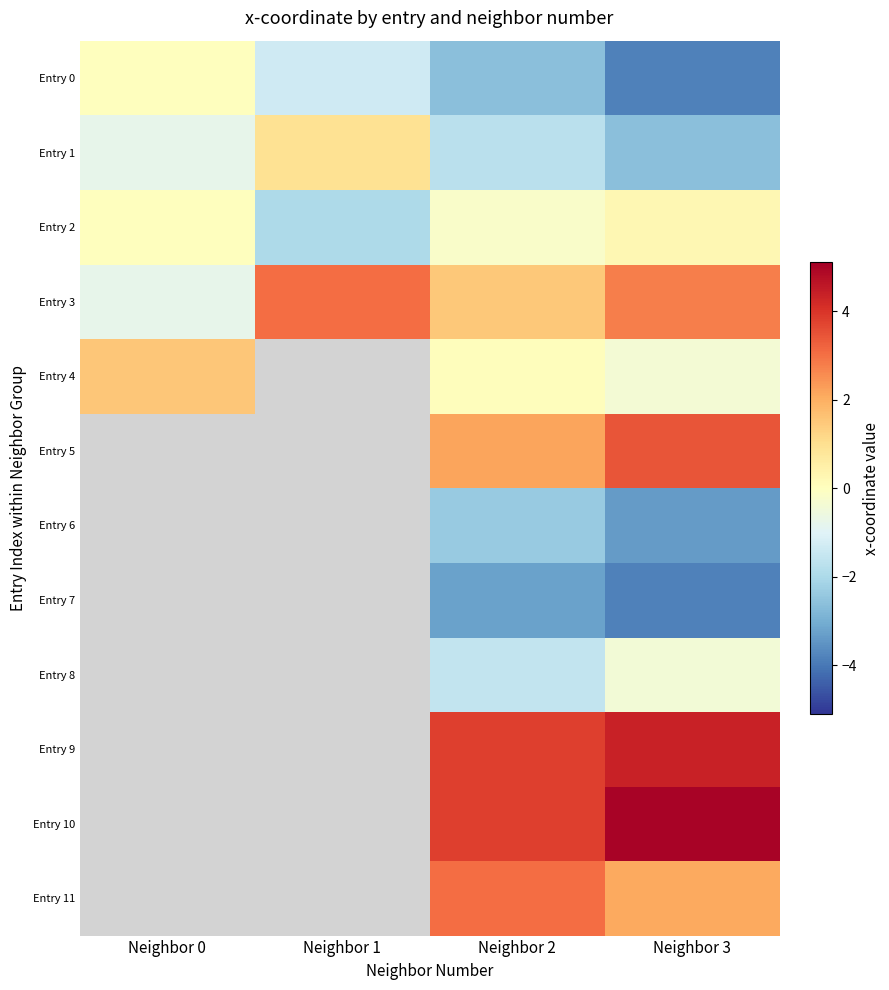

How many values in Entry 1 are above zero?

1